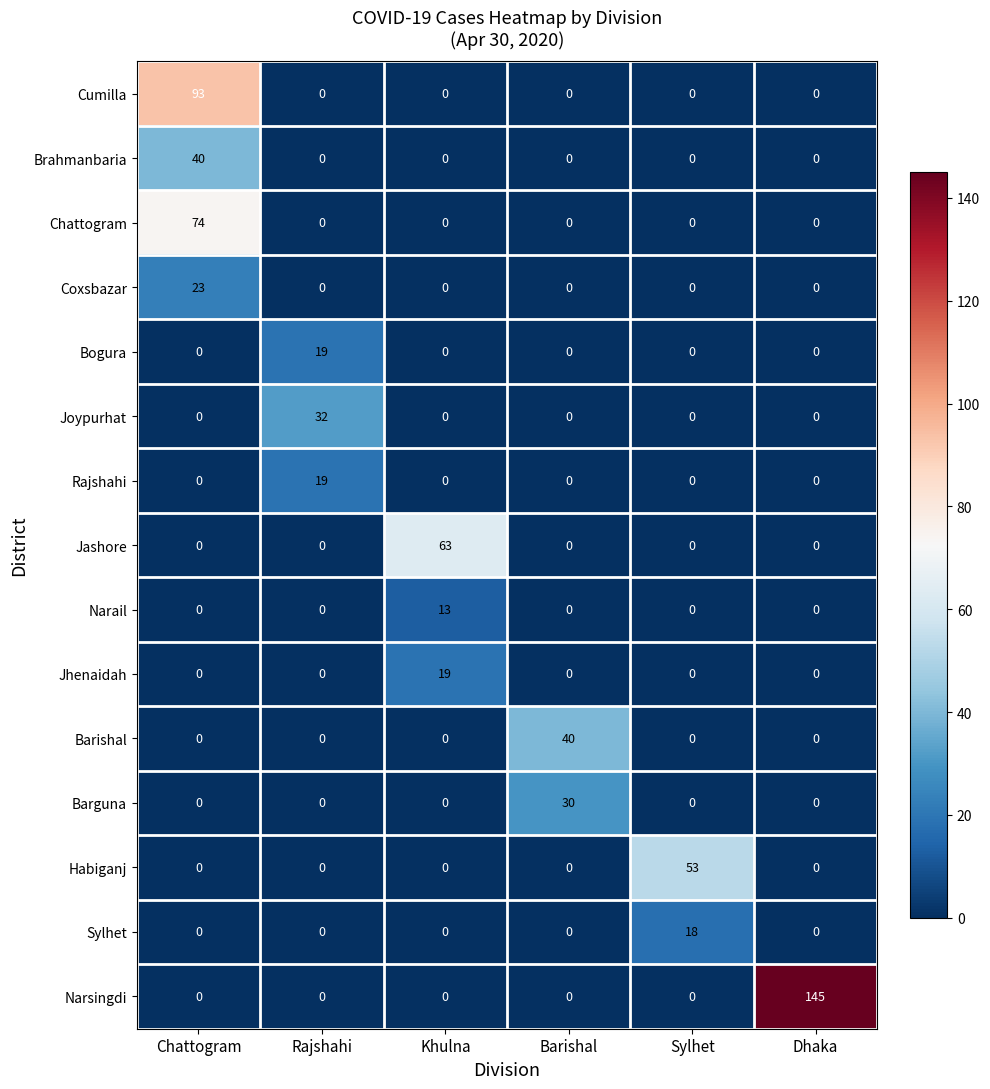

Count the number of categories in the chart.

6